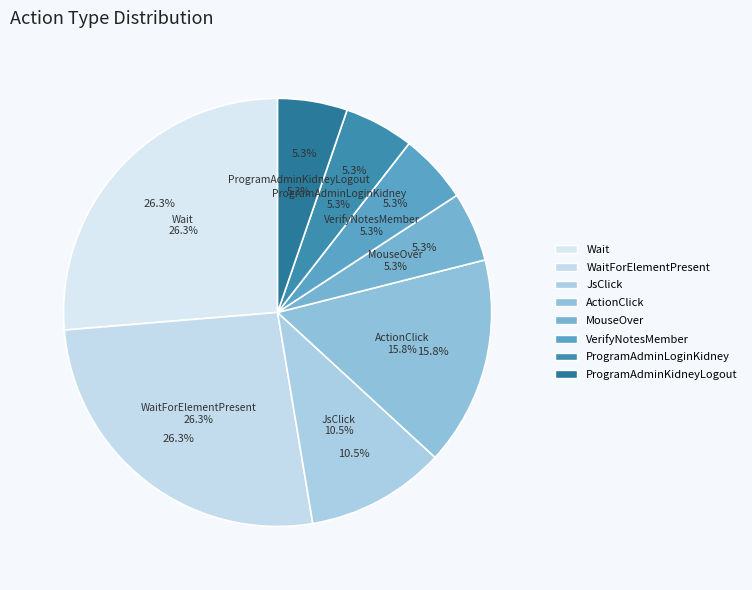

True or false: ProgramAdminLoginKidney accounts for 5% of the total.

True